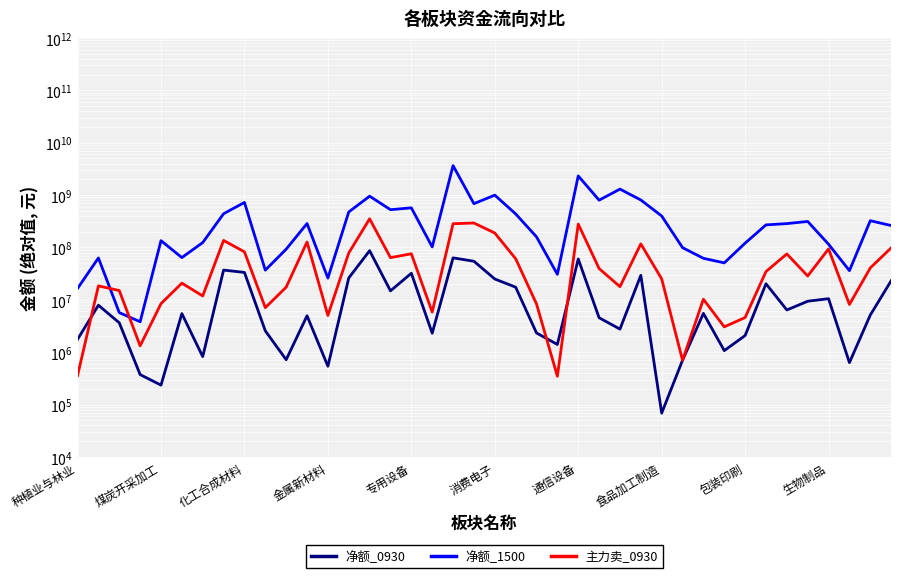

The 净额_1500 series shows 50699614 at 31. True or false?

True